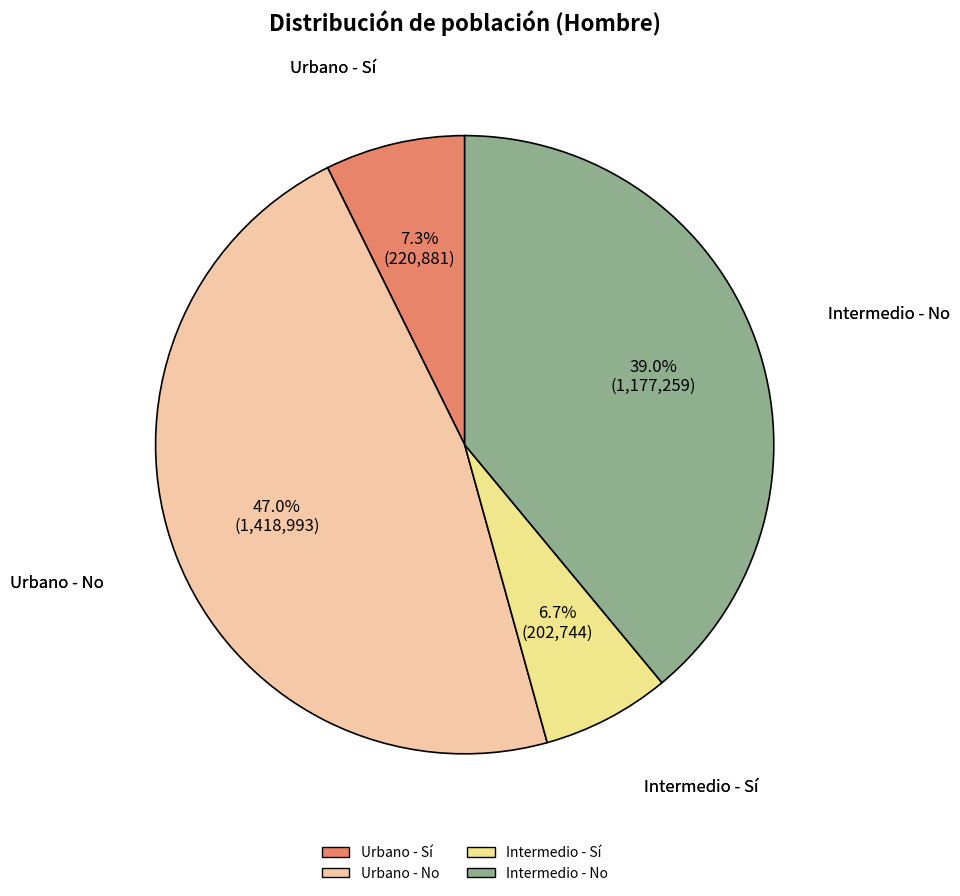

Approximately how many times larger is the value at Intermedio - No compared to Urbano - No?

0.8